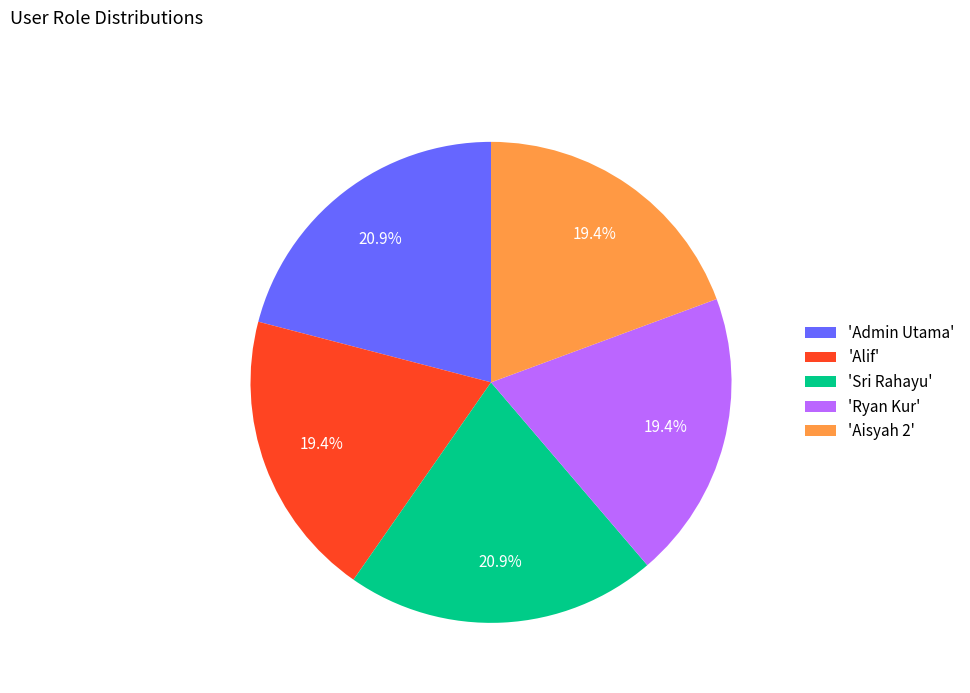

Count the number of slices in the pie.

5